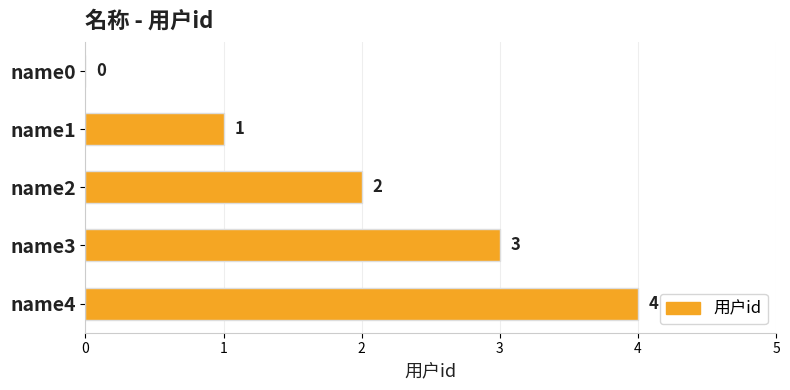

True or false: the data shows 4 at name4.

True